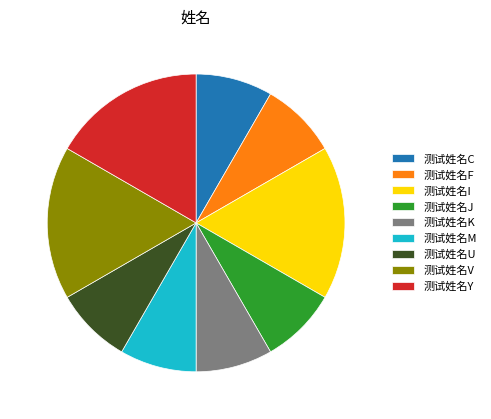

Does 测试姓名K represent more than half of the total?

No